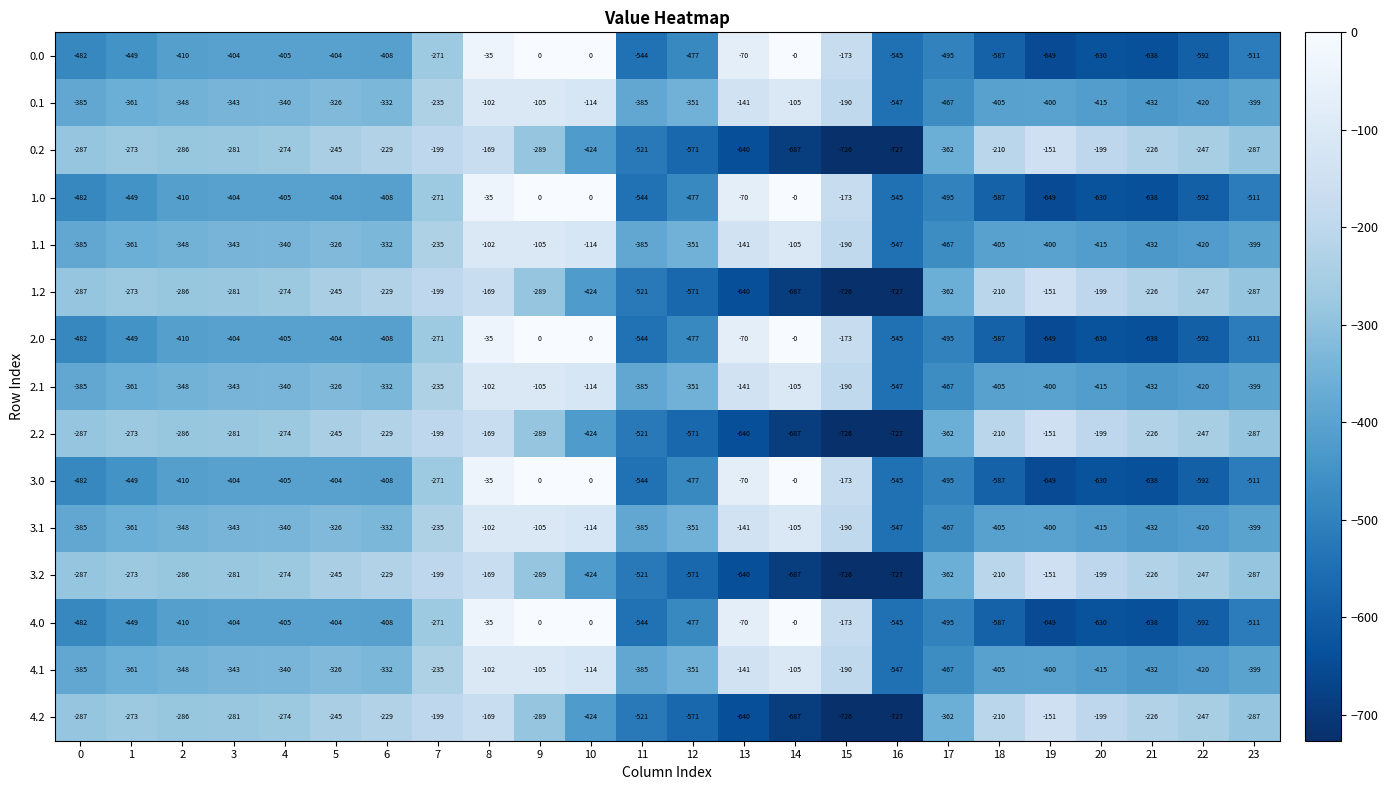

The value of 2.2 at 21 is -301. True or false?

False